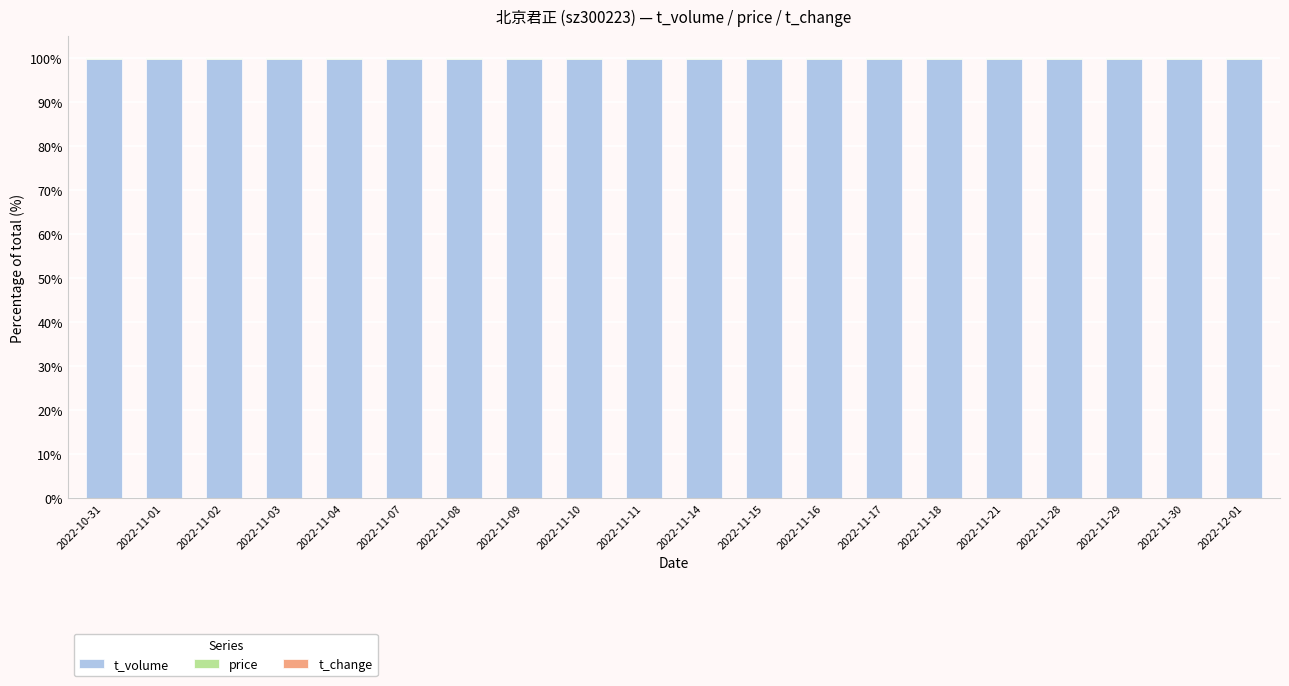

Are the bars grouped side by side (vs. stacked)?

No